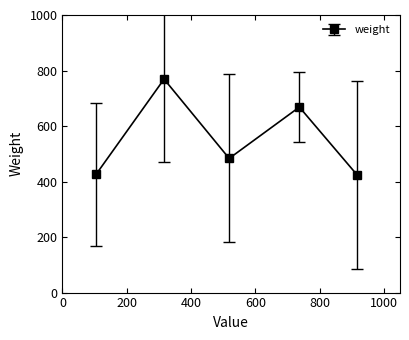

Does the chart display data point markers on the line(s)?

Yes